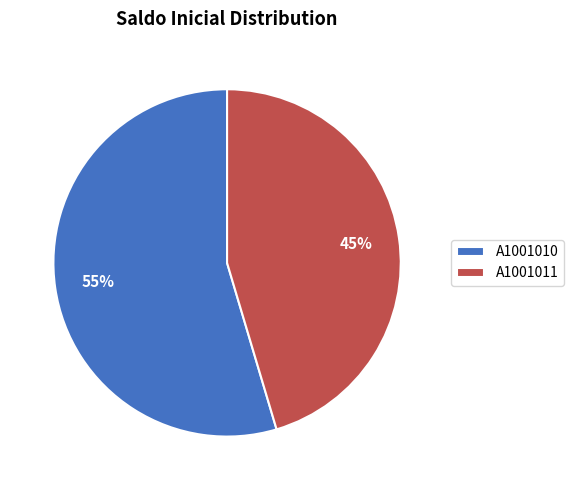

How many segments does this pie chart have?

2